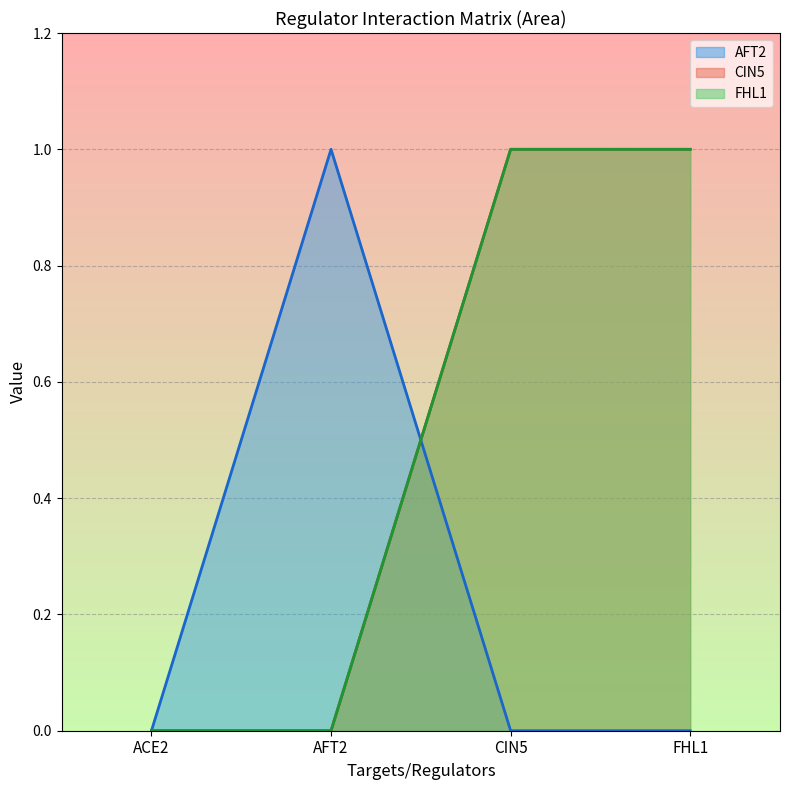

What is the spread (max minus min) of values at AFT2?

1